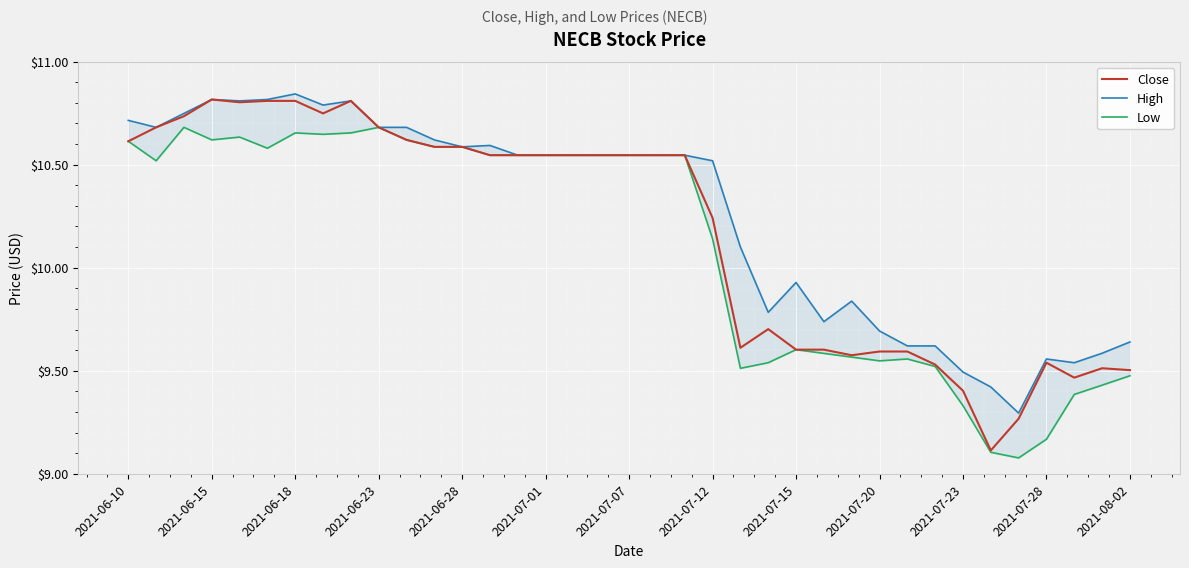

What is the sum of all Low values?

374.0